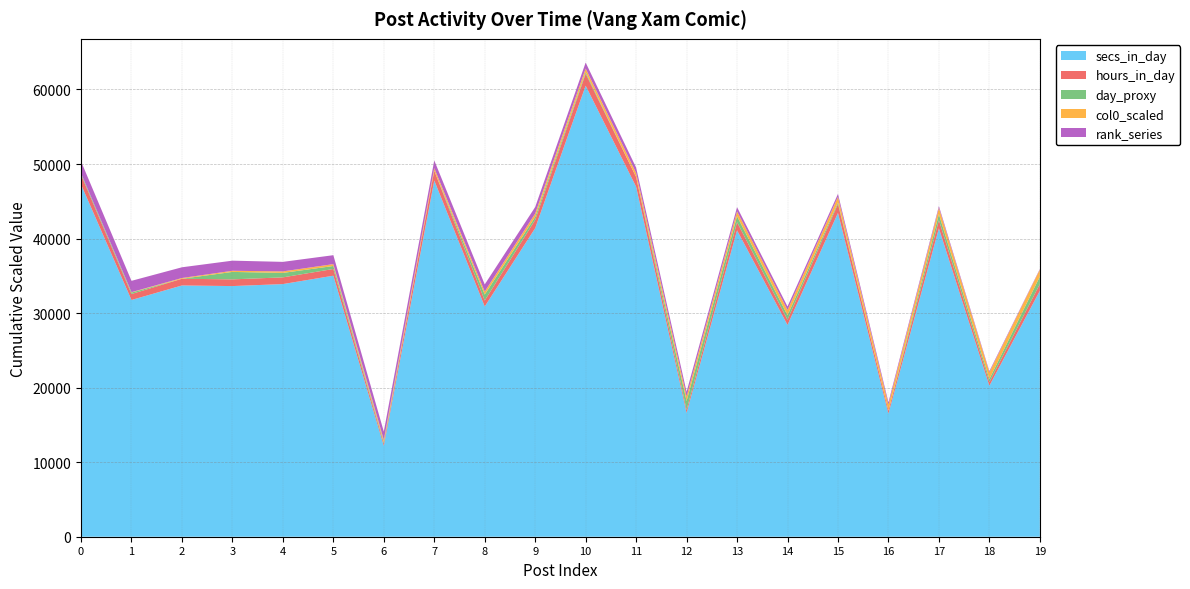

The value of secs_in_day at 16 is 7542. True or false?

False